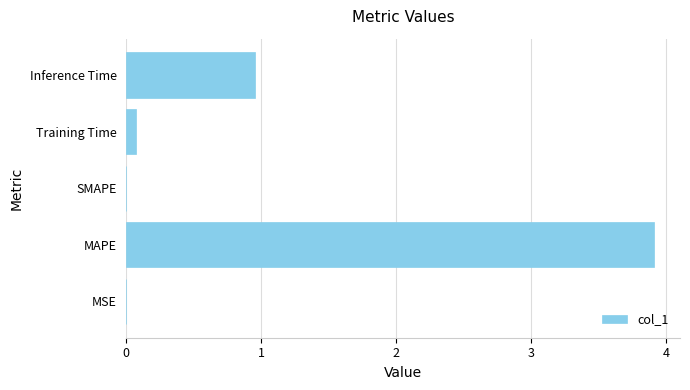

Is it true that the value at Inference Time is 0.7?

False